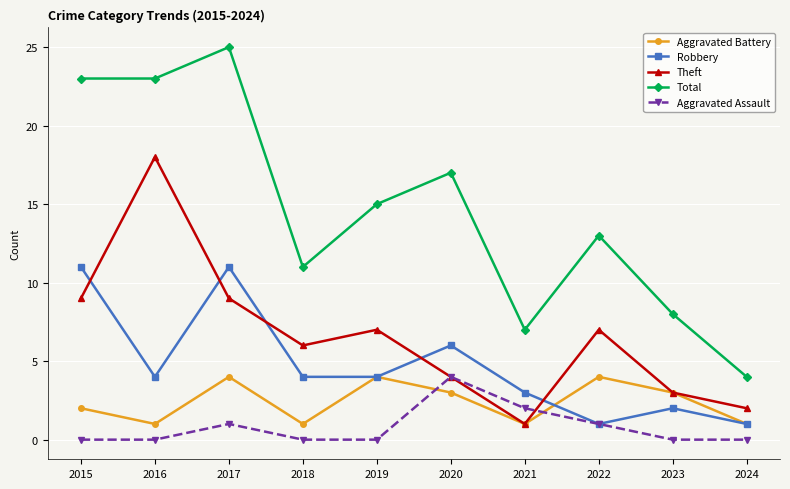

True or false: Total has a value of 25 at 2017.

True